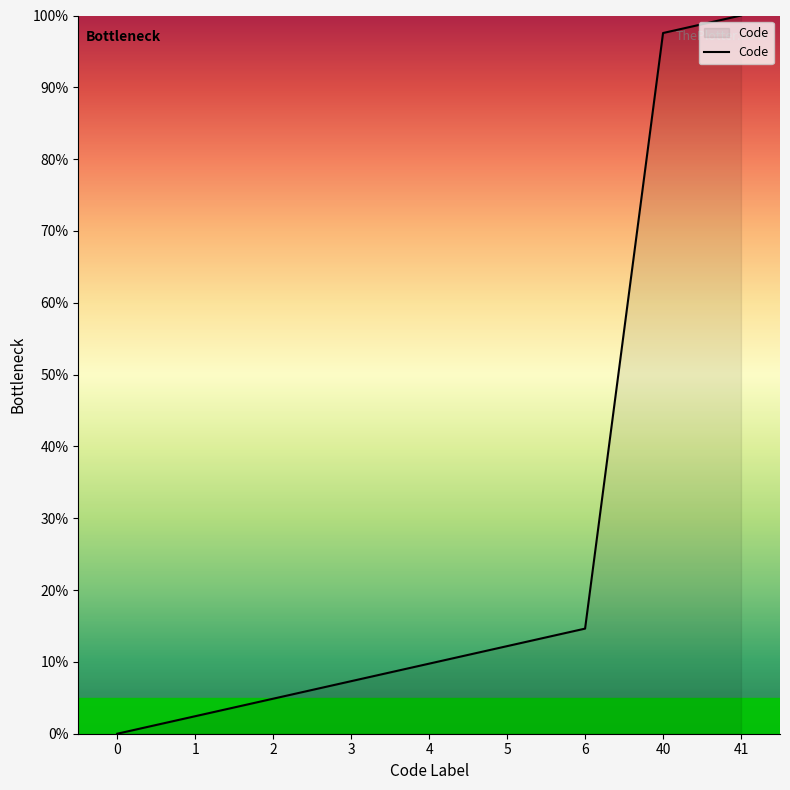

What is the approximate value at 3?

7.3